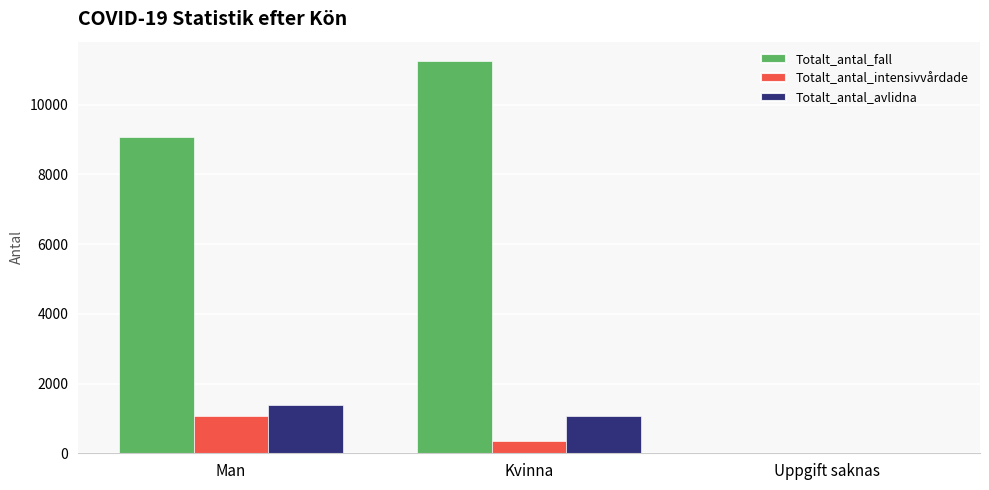

Reading left to right, transcribe all the data shown in this chart.

Totalt_antal_fall: 9057	11242	3
Totalt_antal_intensivvårdade: 1069	366	0
Totalt_antal_avlidna: 1392	1070	0